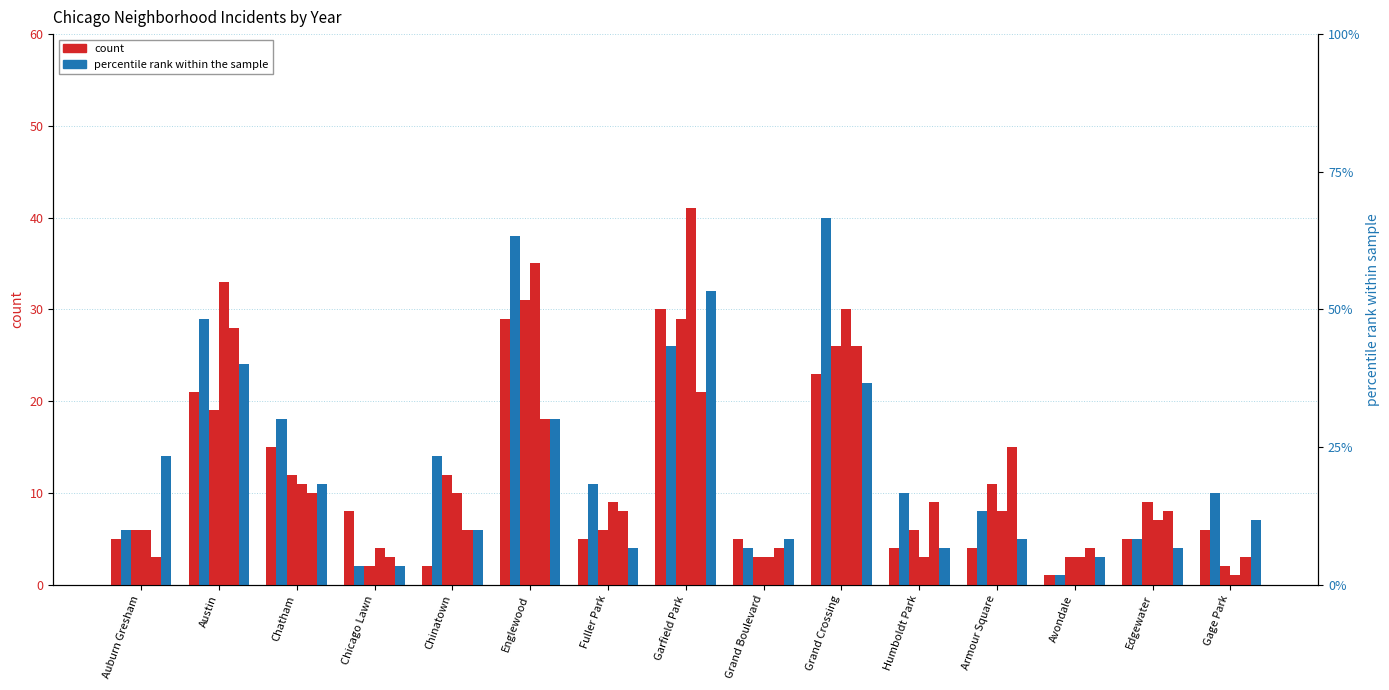

How many values in the 2024 series exceed 10?

7